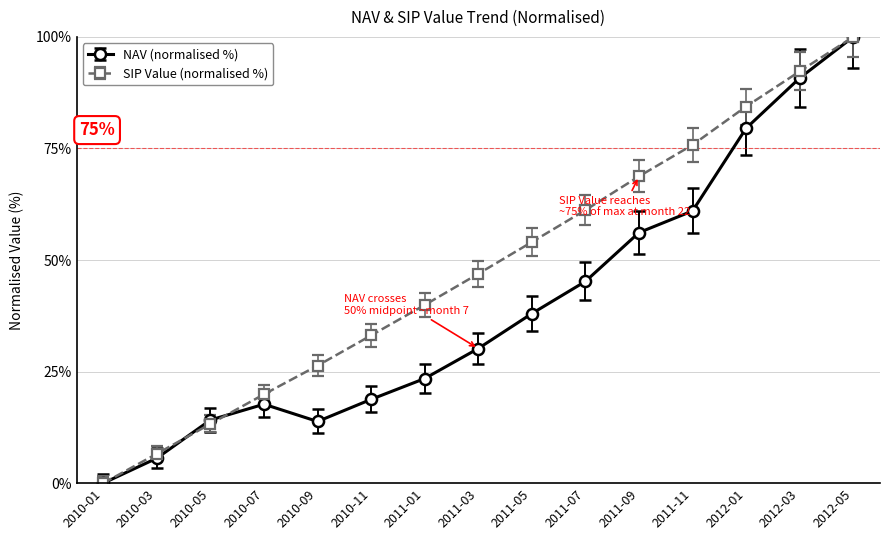

True or false: NAV (normalised %) has a value of 102.0 at 2011-11.

False